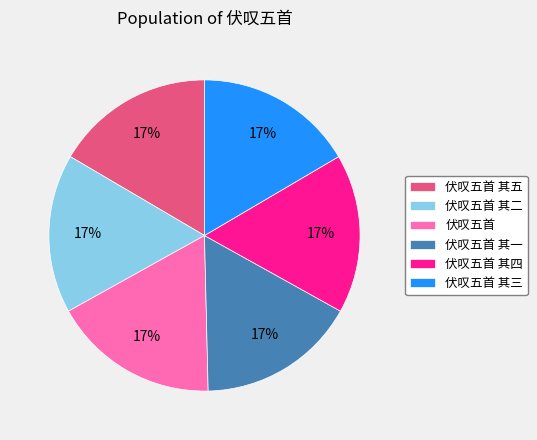

True or false: 伏叹五首 其一 accounts for 17% of the total.

True